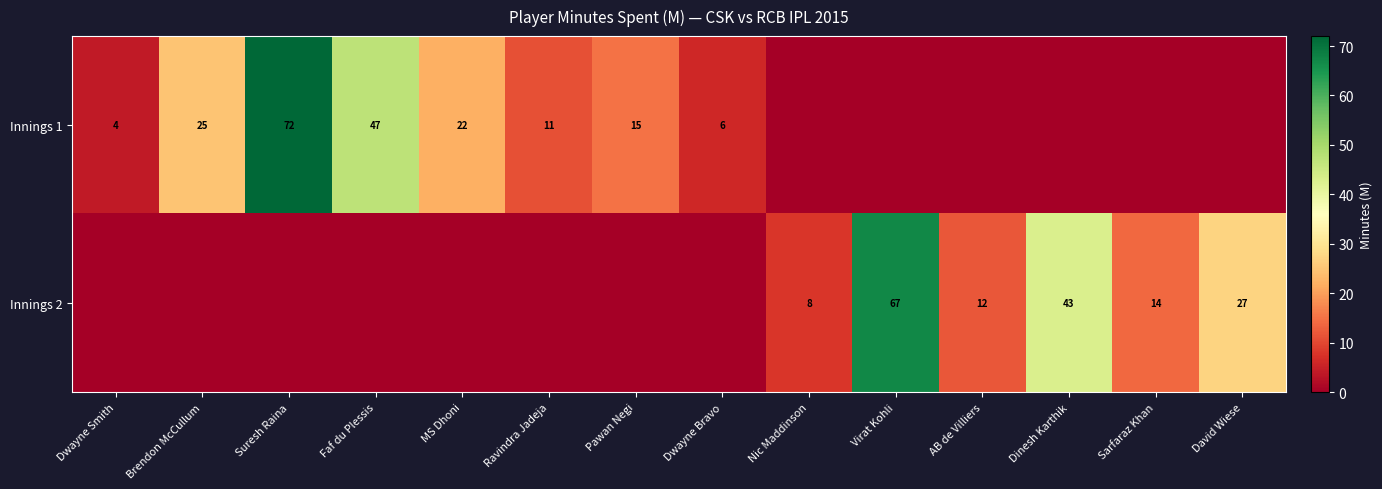

How many categories are shown in the chart?

14